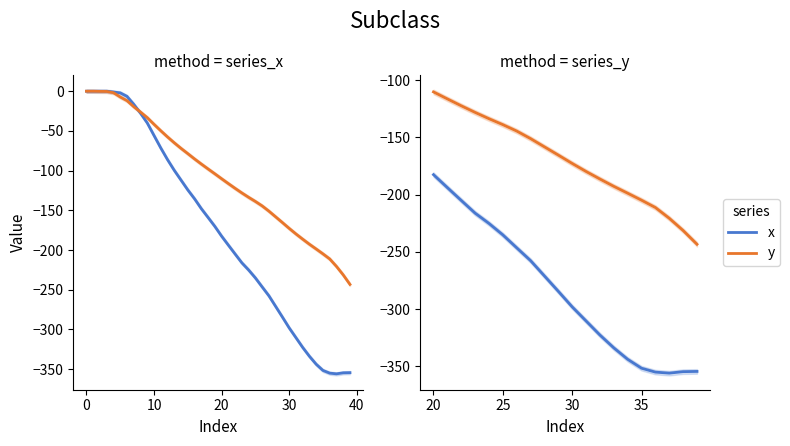

The x series shows -490.0 at 14. True or false?

False